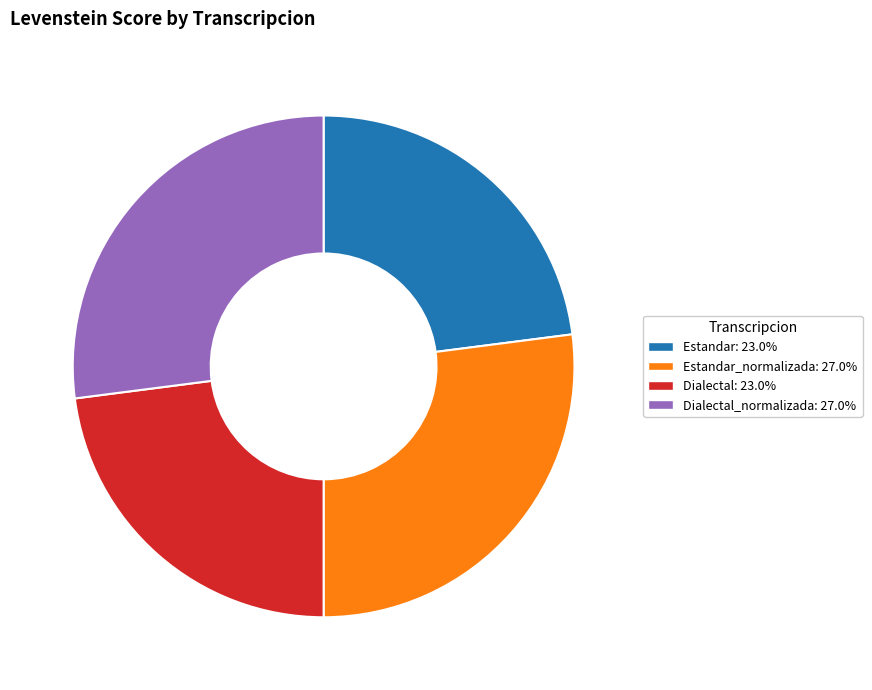

Is Estandar: 23.0% the majority of the pie?

No